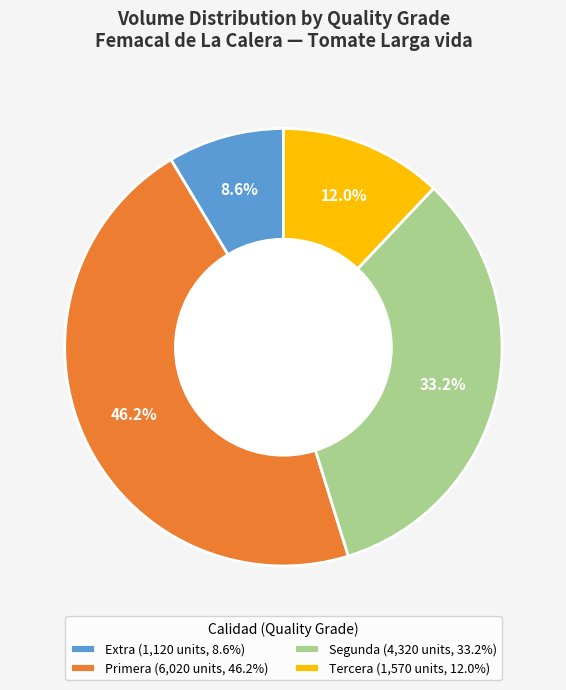

To the nearest percent, what is the average slice percentage?

25%